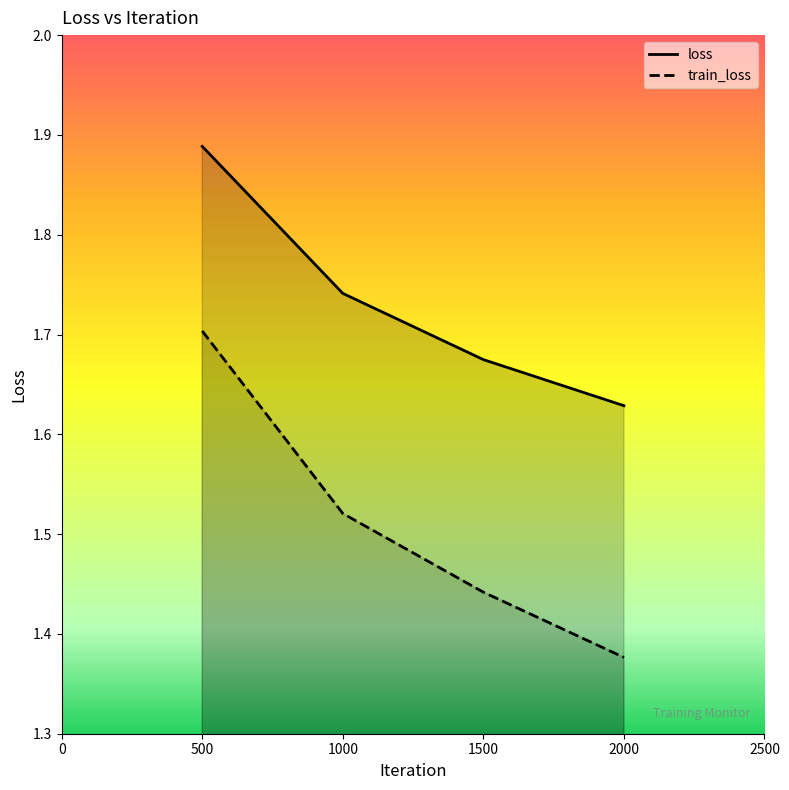

What is the total value across all series at 1000?

3.3